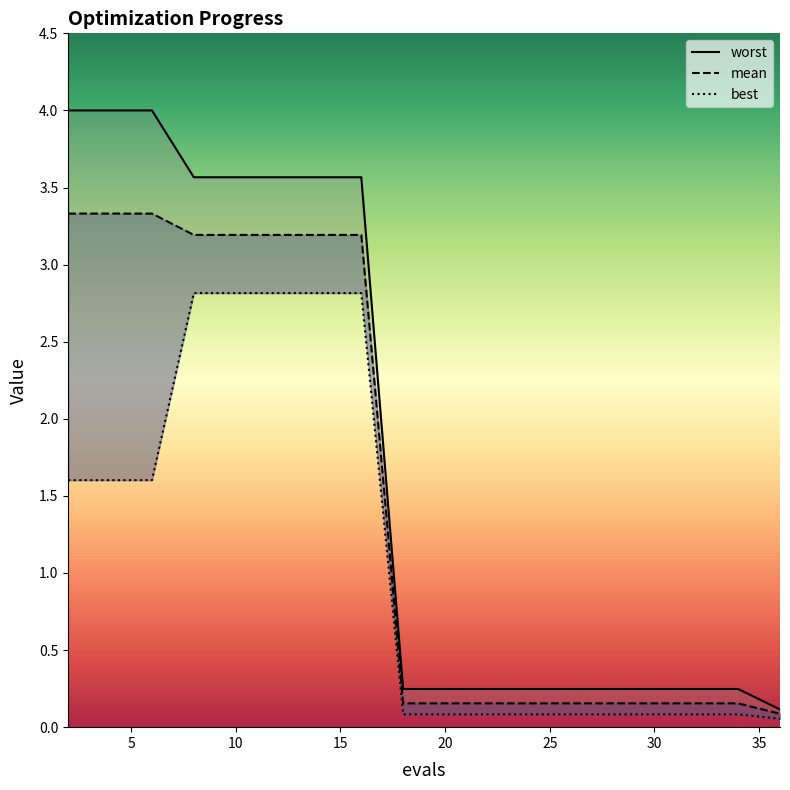

True or false: mean and worst cross at least once.

False